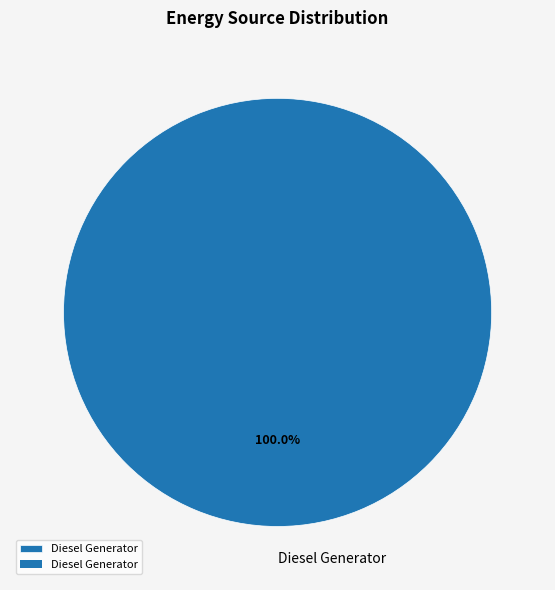

Rank the categories by value from highest to lowest.

Diesel Generator